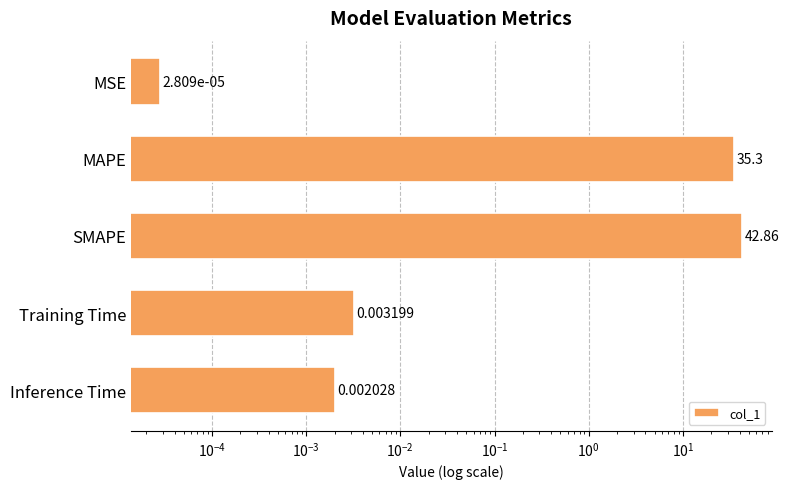

How many data points does each series have?

5